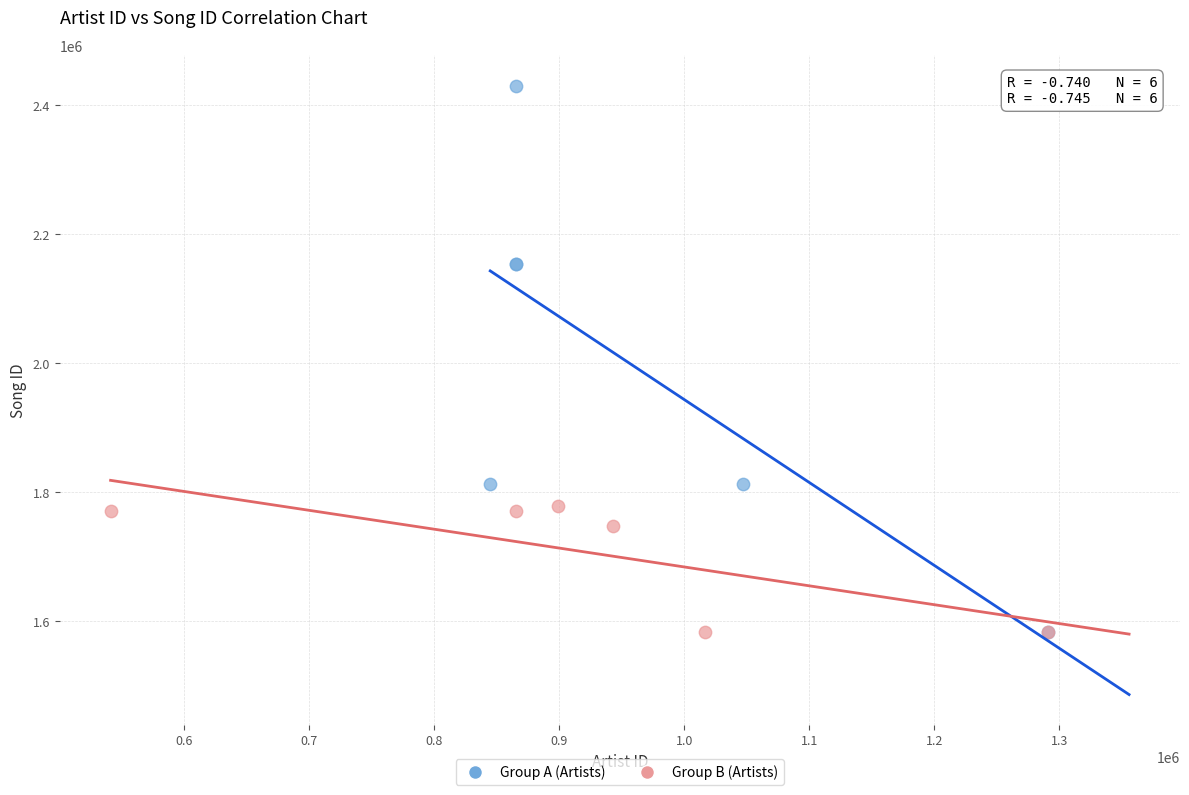

Which series contains the highest Y value?

Group A (Artists)